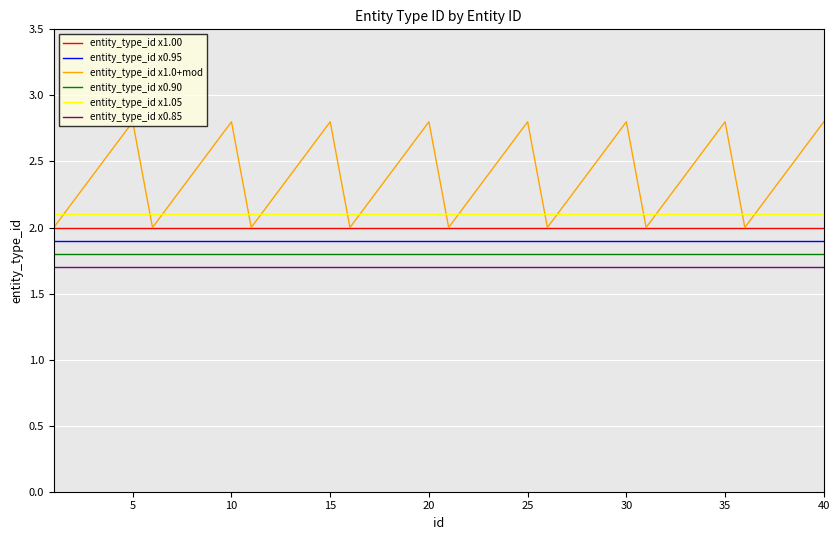

Which series has the largest total across all categories?

entity_type_id x1.0+mod